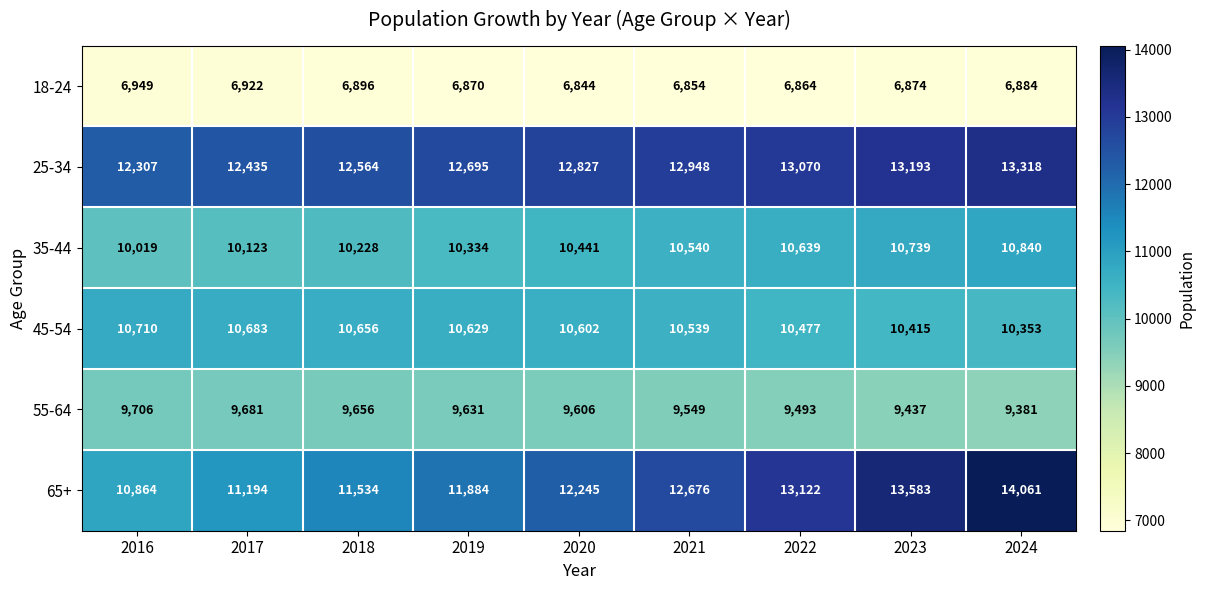

What is the difference between the maximum and minimum values in the 35-44 series?

821